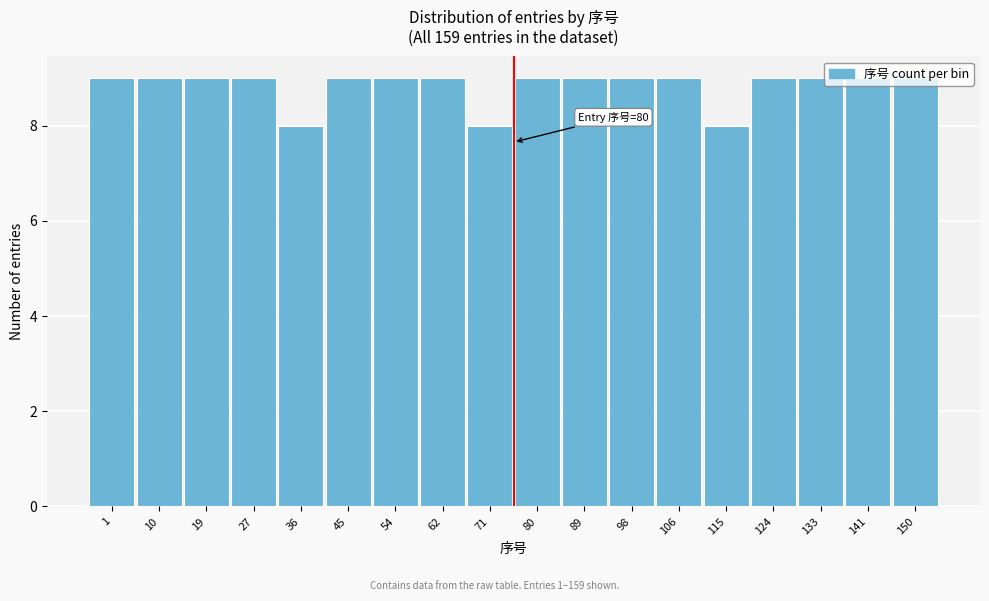

Approximately how many times larger is the value at 71 compared to 1?

0.9